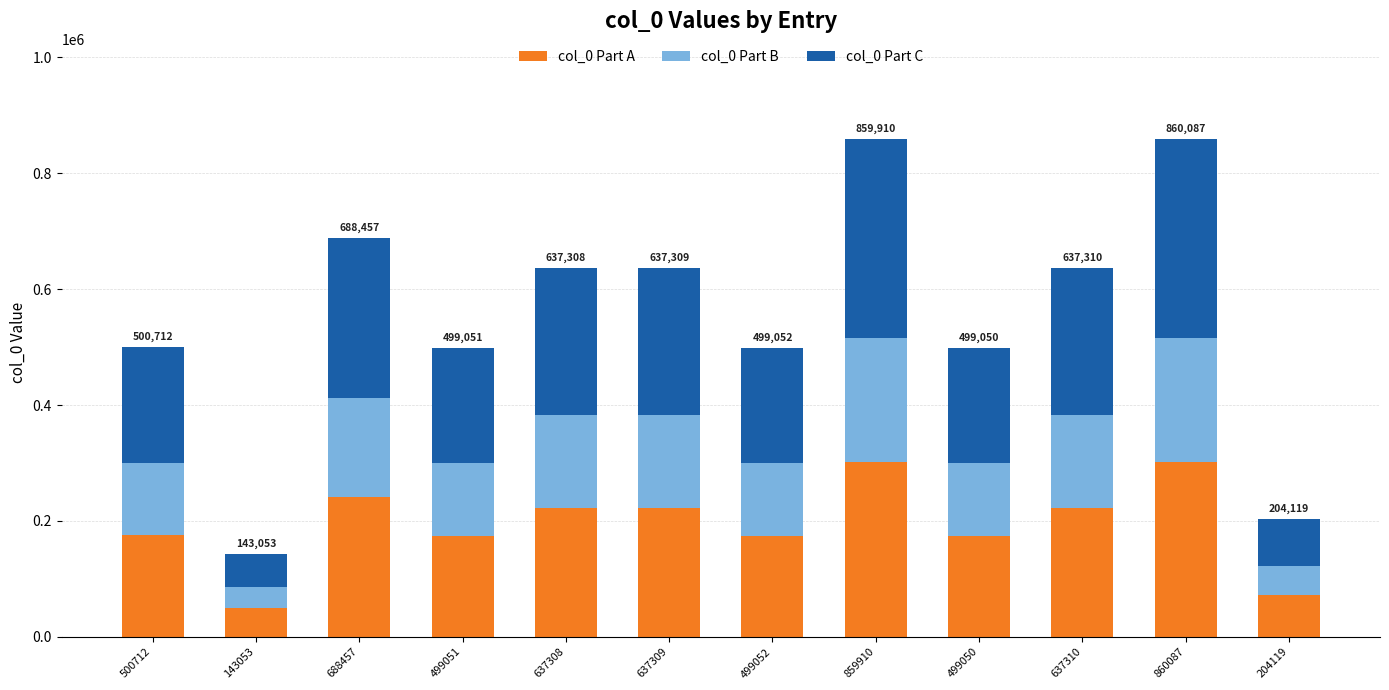

What is the average value of the col_0 Part A series?

194409